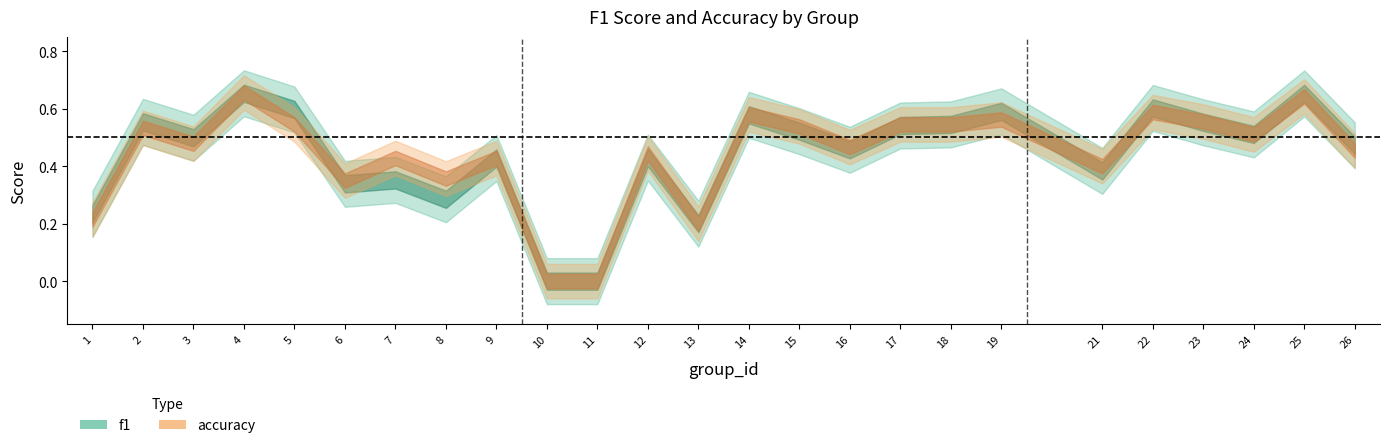

What value does the accuracy series have at 7?

0.4